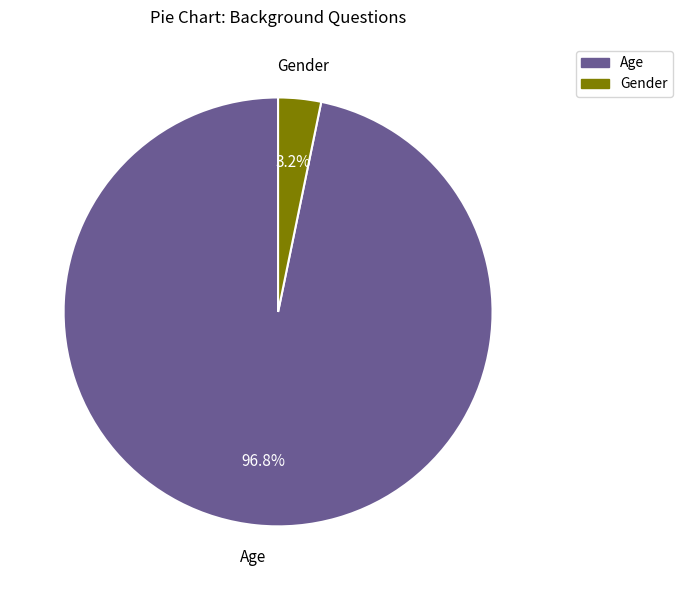

How many segments does this pie chart have?

2